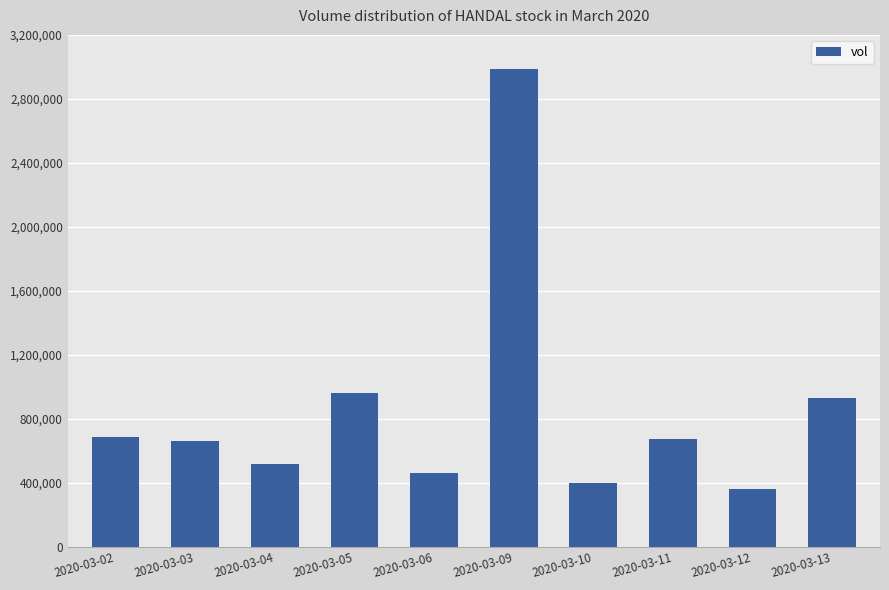

At which label is the value closest to 1674350?

2020-03-05